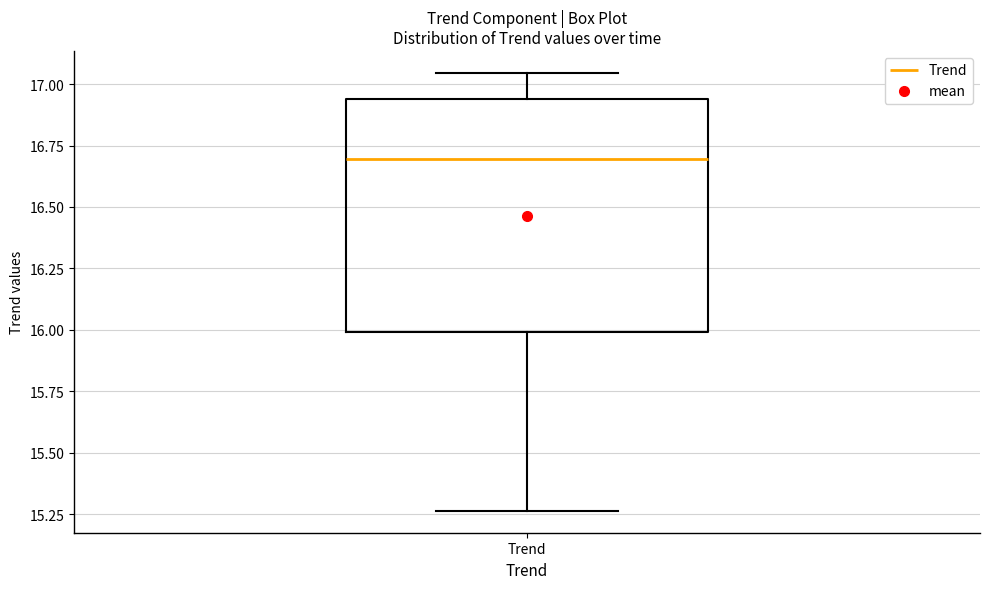

Transcribe this box plot: give where the median line is, the range the box spans, and where the two whiskers end, as read against the y-axis. The values are not printed on the chart, so give them approximately, as read against the axis.

median 16.70, box 16.00 to 16.95, whiskers 15.25 to 17.05